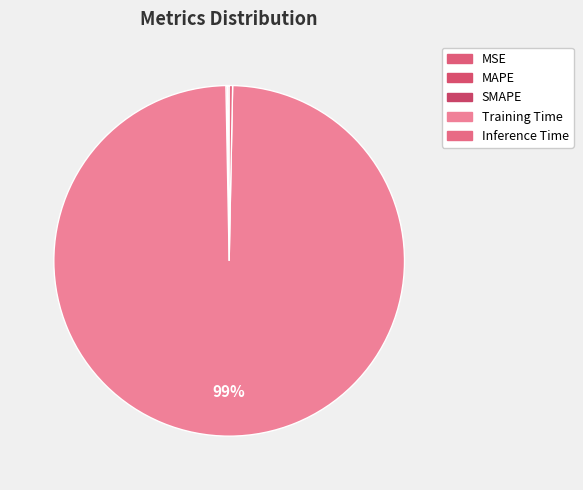

Is it true that MSE is 0% of the pie?

True